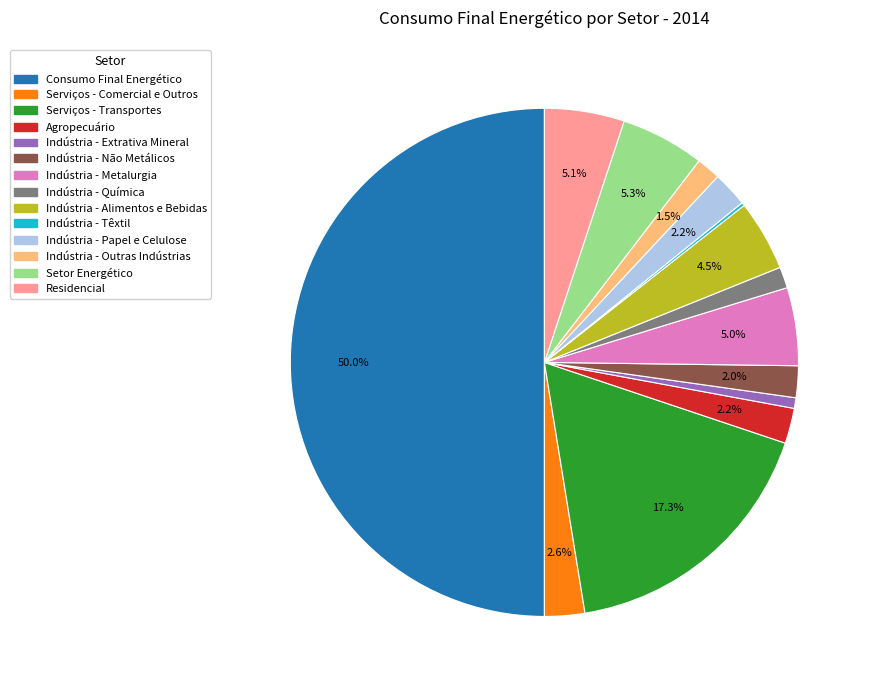

Approximately how many times larger is the value at Indústria - Papel e Celulose compared to Indústria - Não Metálicos?

1.1